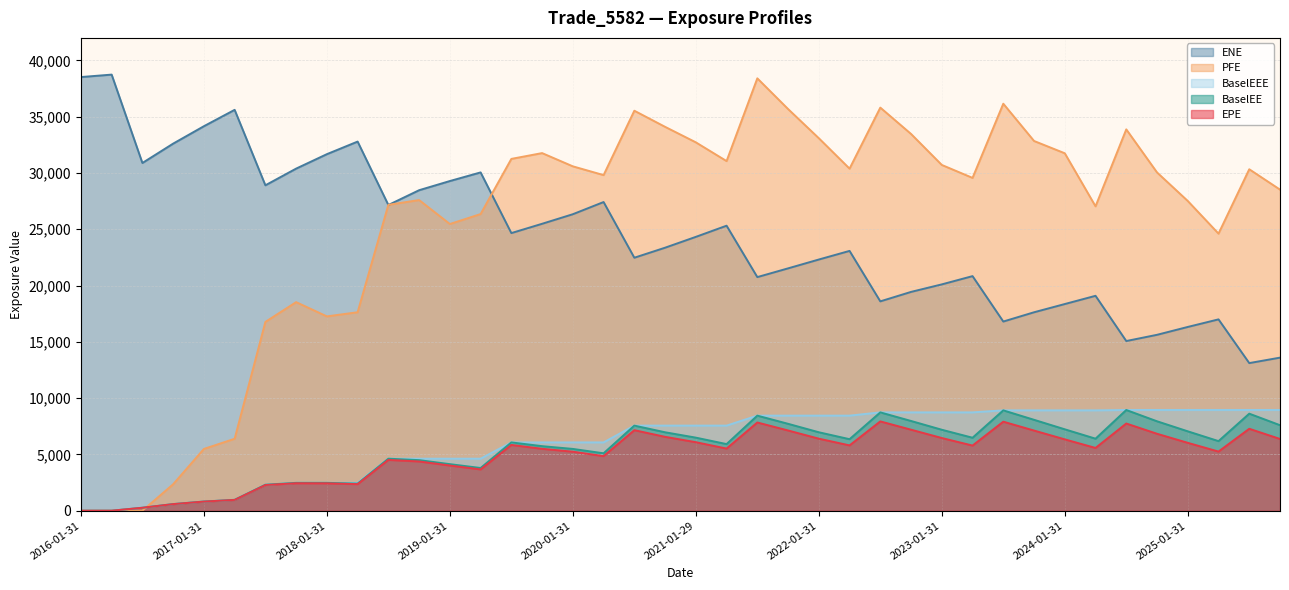

Between 2016-10-31 and 2018-01-31, which series saw the biggest shift?

PFE